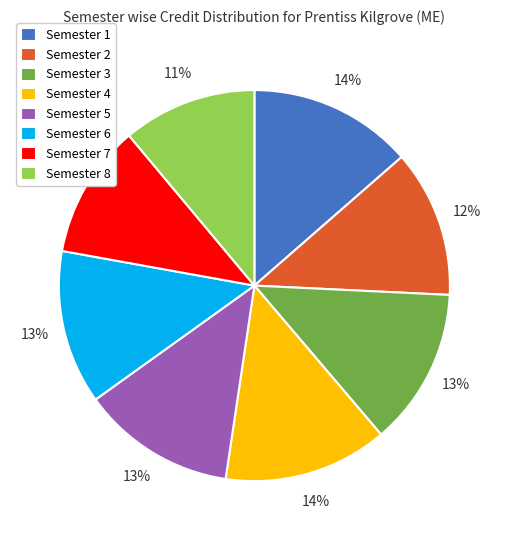

Do Semester 2 and Semester 1 together represent more than half of the pie?

No